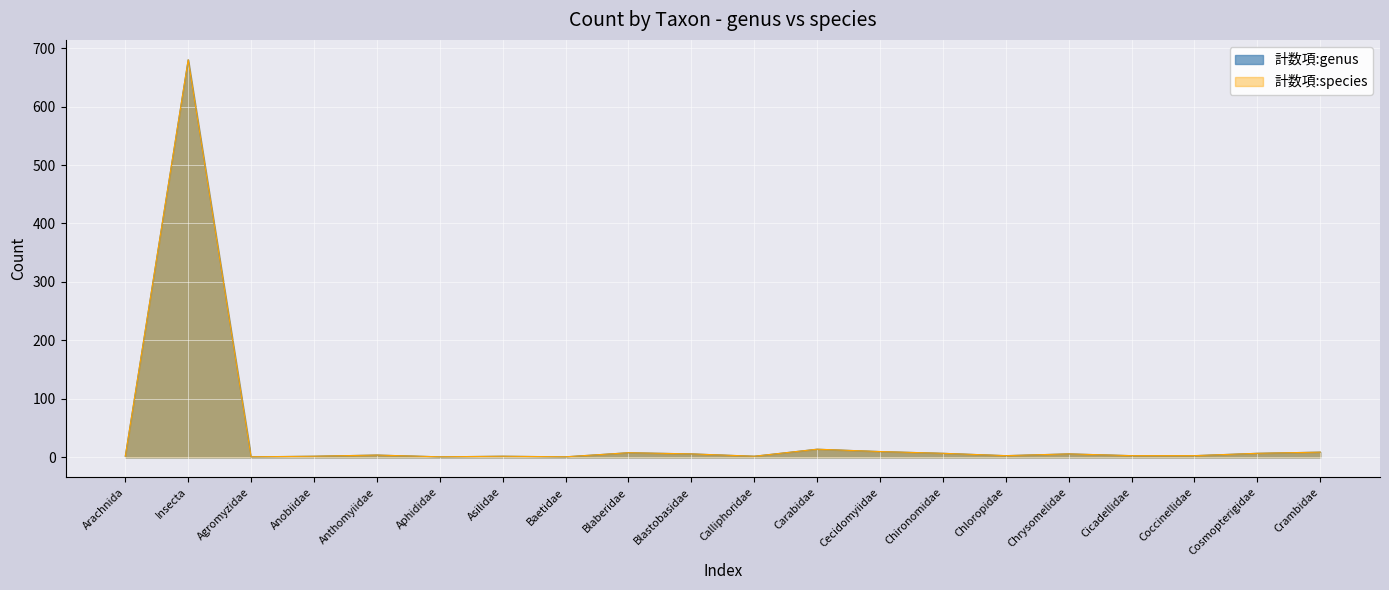

True or false: 計数項:species and 計数項:genus intersect in this chart.

False